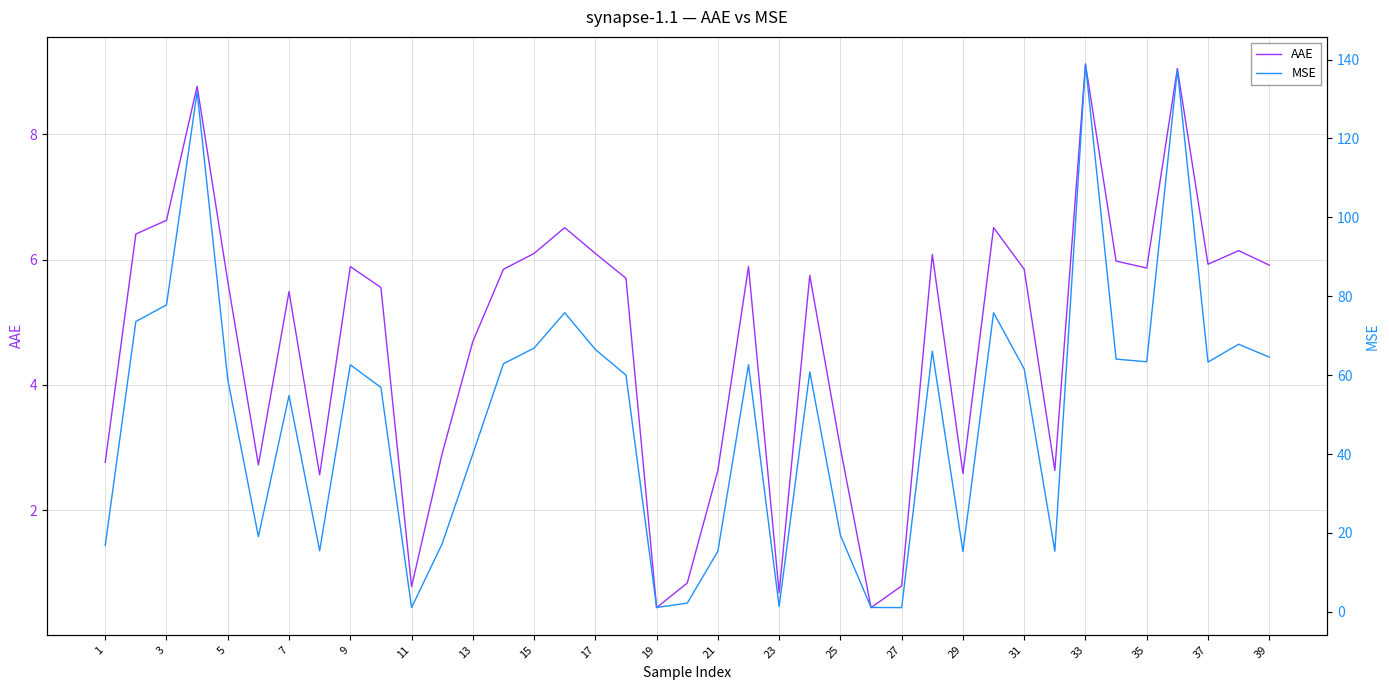

Reading left to right, extract all data points from this chart.

AAE: 2.8	6.4	6.6	8.8	5.7	2.7	5.5	2.6	5.9	5.6	0.8	2.9	4.7	5.8	6.1	6.5	6.1	5.7	0.4	0.8	2.6	5.9	0.7	5.7	3.0	0.4	0.8	6.1	2.6	6.5	5.8	2.6	9.1	6.0	5.9	9.0	5.9	6.1	5.9
MSE: 16.8	73.6	77.8	131.8	58.9	19.1	54.8	15.5	62.6	56.9	1.1	17.3	40.0	62.9	66.9	75.8	66.5	60.0	1.1	2.2	15.4	62.6	1.3	60.8	19.4	1.1	1.1	66.1	15.3	75.8	61.6	15.4	138.9	64.1	63.4	137.4	63.3	67.8	64.6